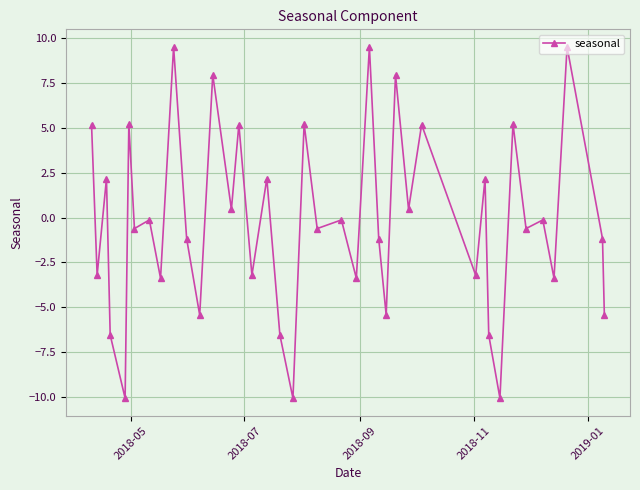

What is the greatest value displayed?

9.5